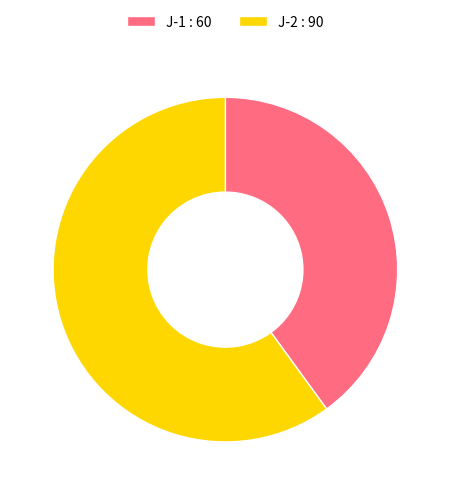

True or false: J-2 : 90 accounts for 60% of the total.

True